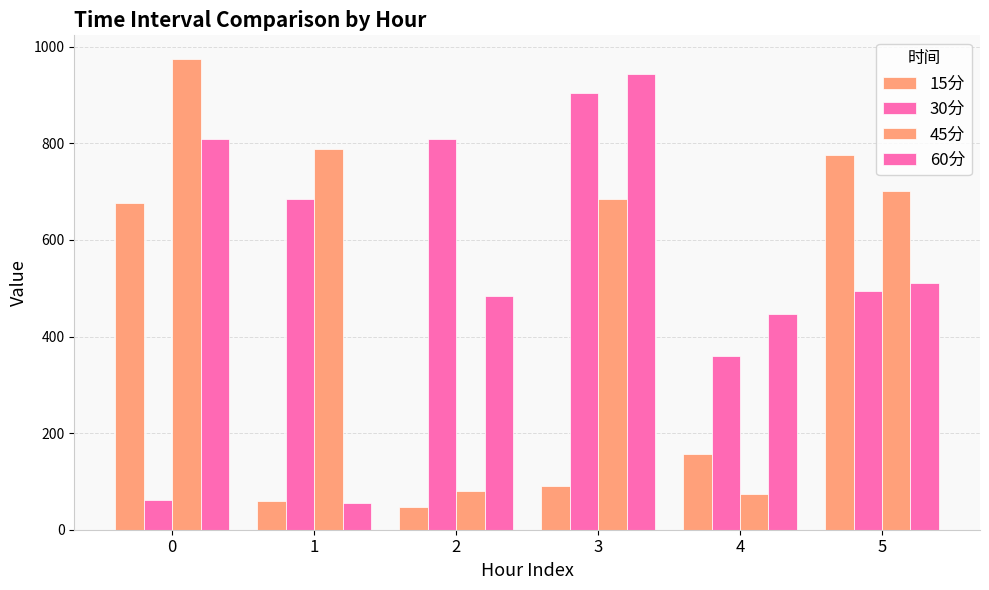

Which series has the widest spread of values?

45分